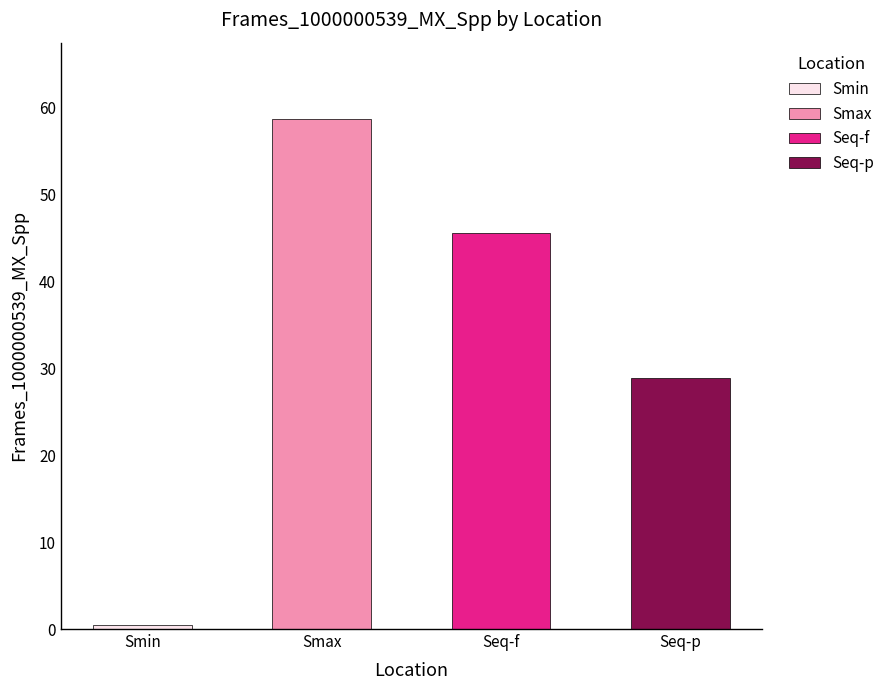

What is the sum of the values at Smax and Seq-f?

104.2